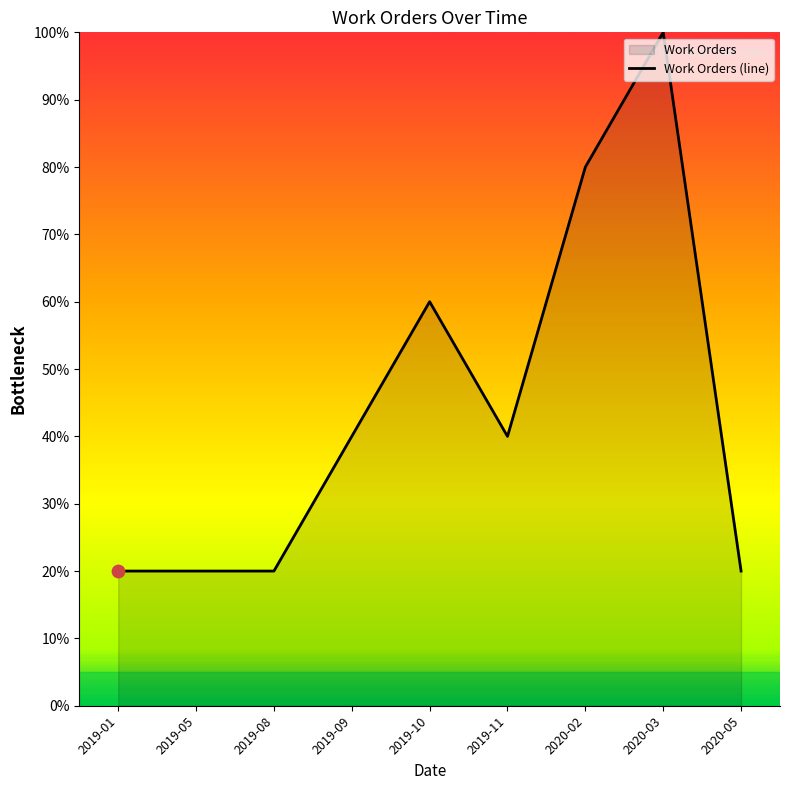

Between 2019-09 and 2020-05, which is larger?

2019-09